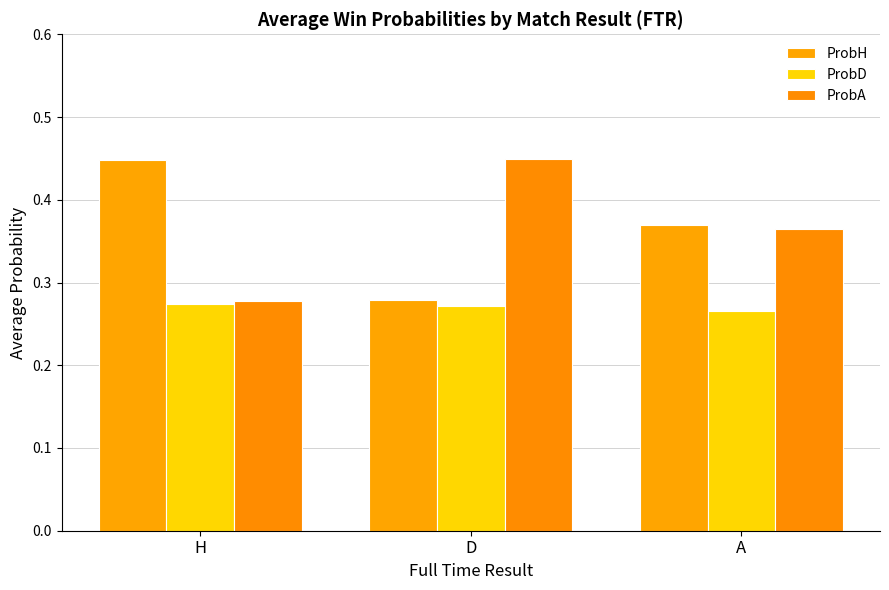

The value of ProbH at A is 0.1. True or false?

False